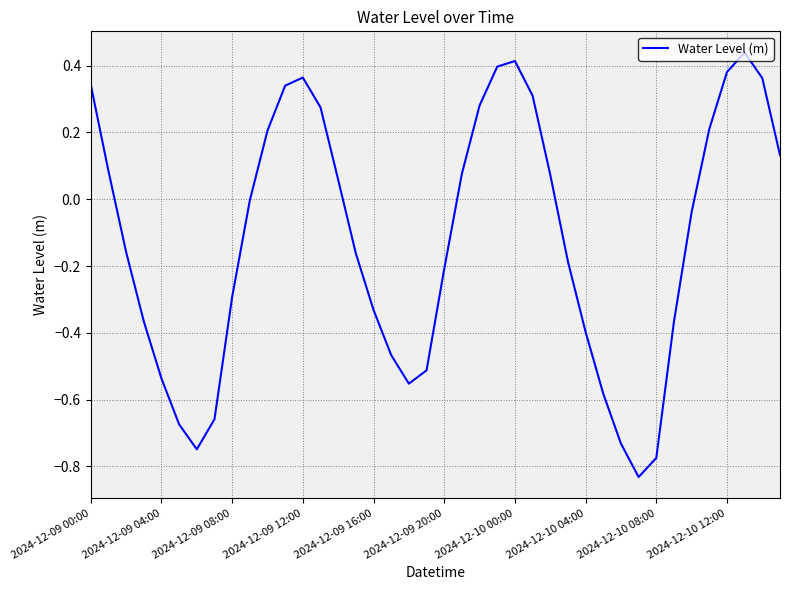

What is the difference between the maximum and minimum values?

1.3